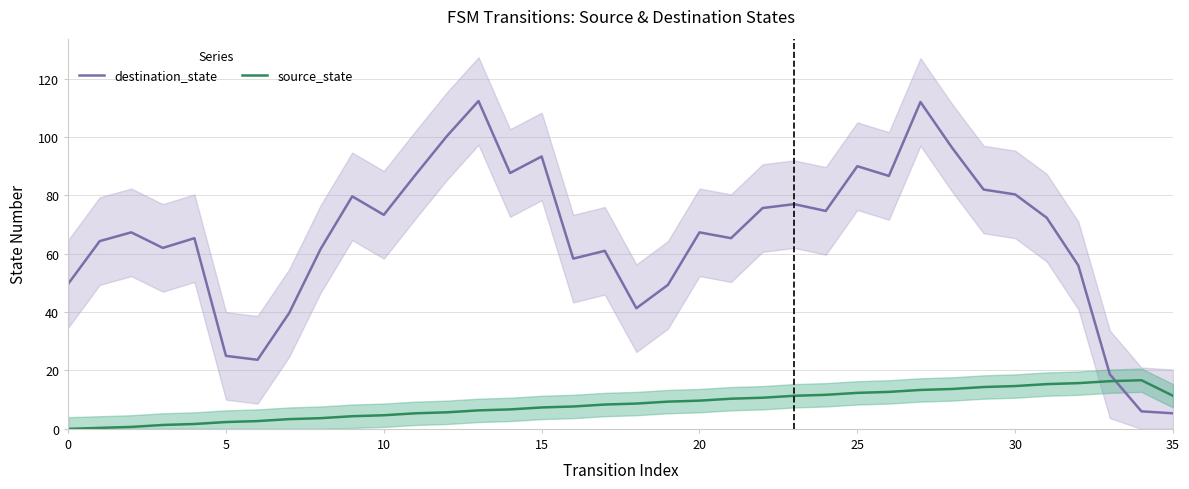

What is the spread (max minus min) of values at 21?

55.0